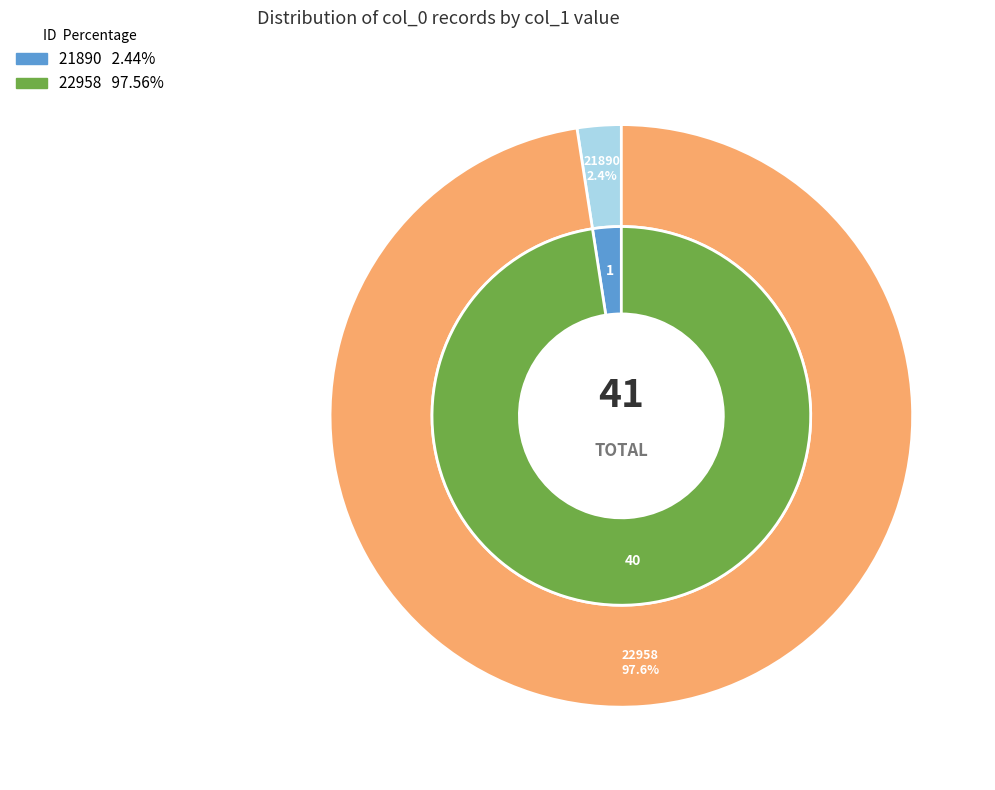

Which slice is the largest?

22958